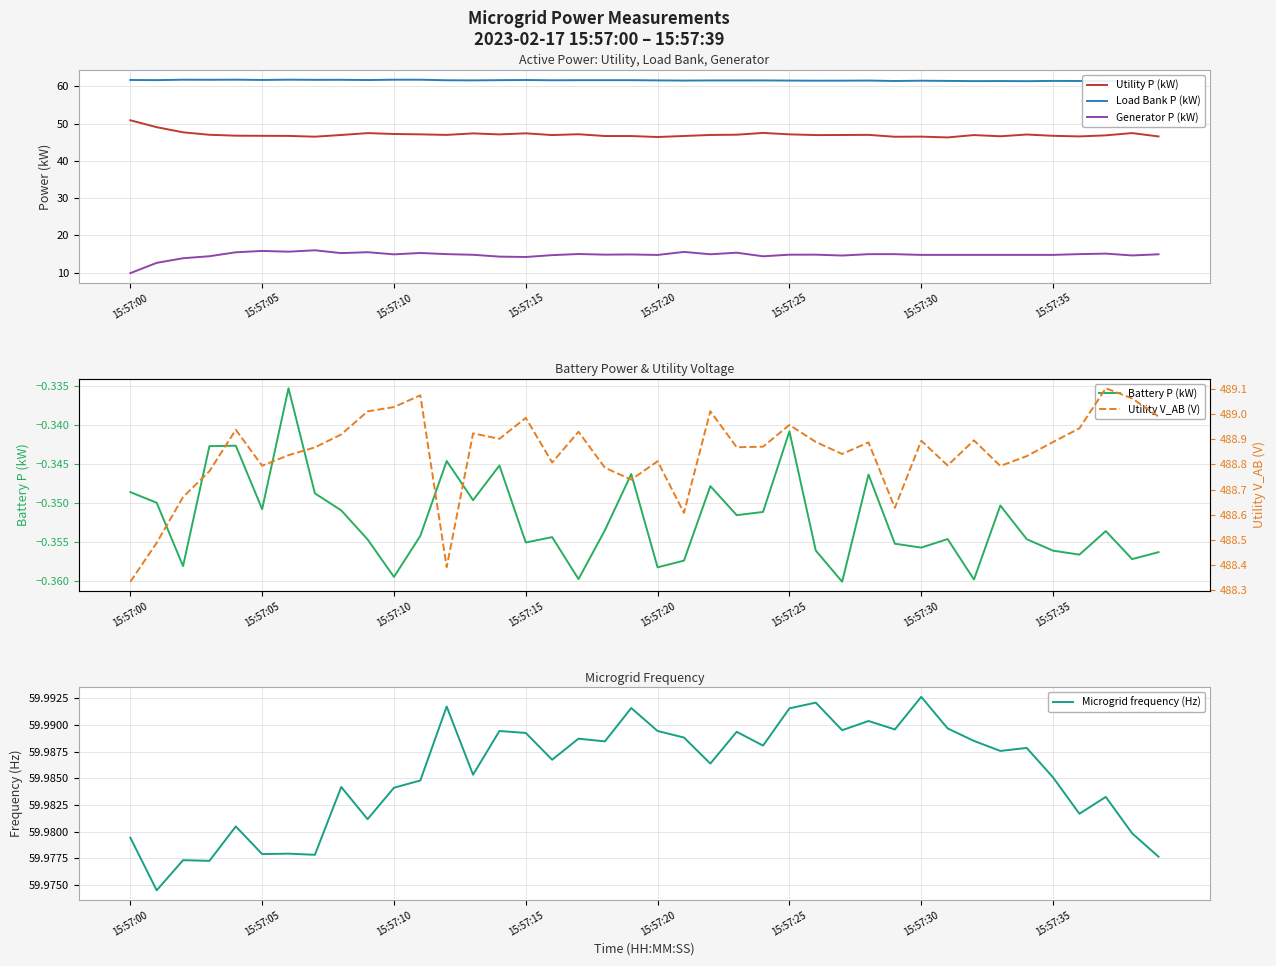

True or false: Utility P (kW) and Generator P (kW) intersect in this chart.

False